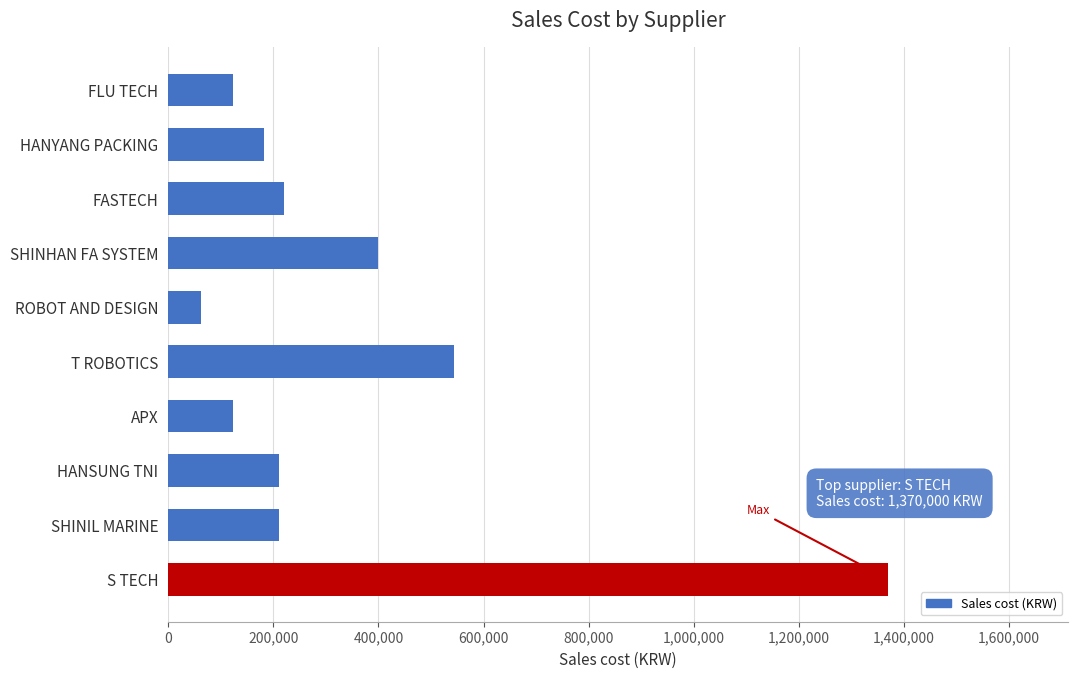

The value at SHINHAN FA SYSTEM is 400000. True or false?

True